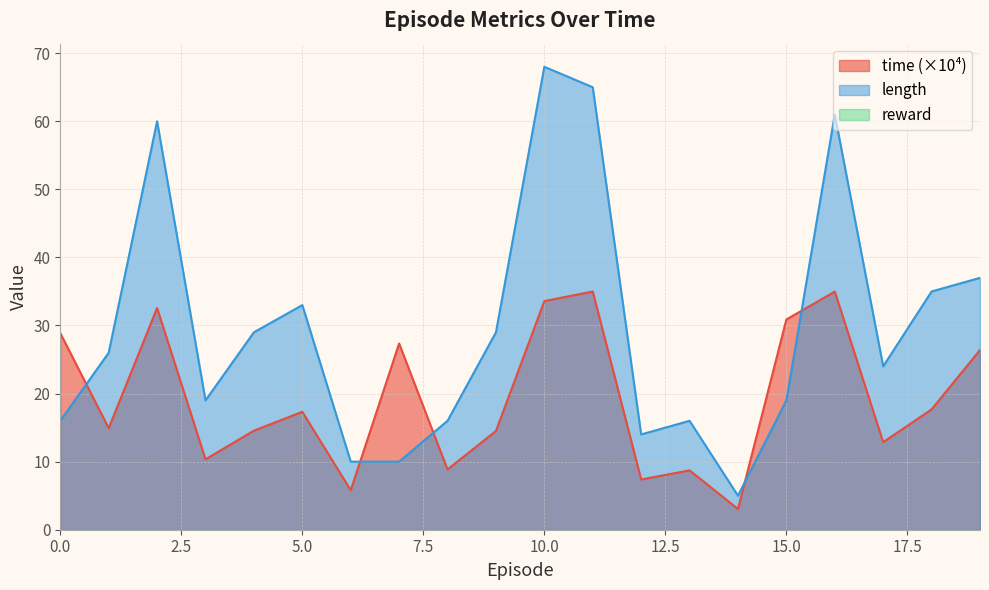

Reading right to left, what are all the values shown in this chart?

time: 26.4	17.7	12.9	35.0	30.9	3.1	8.7	7.4	35.0	33.6	14.5	8.9	27.4	5.8	17.3	14.5	10.3	32.6	14.9	28.9
length: 37.0	35.0	24.0	61.0	19.0	5.0	16.0	14.0	65.0	68.0	29.0	16.0	10.0	10.0	33.0	29.0	19.0	60.0	26.0	16.0